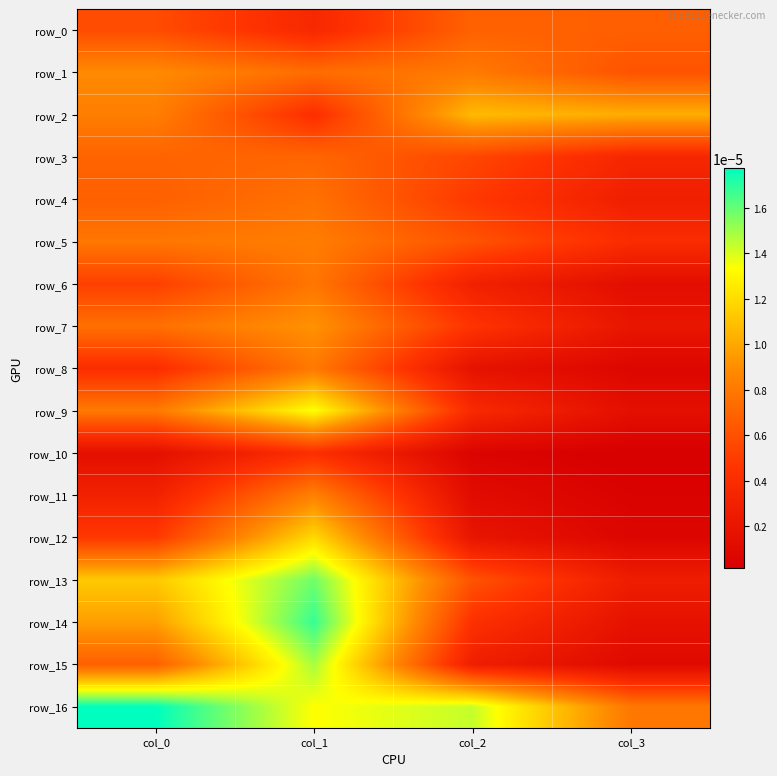

The value of row_16 at col_0 is 0.0. True or false?

True